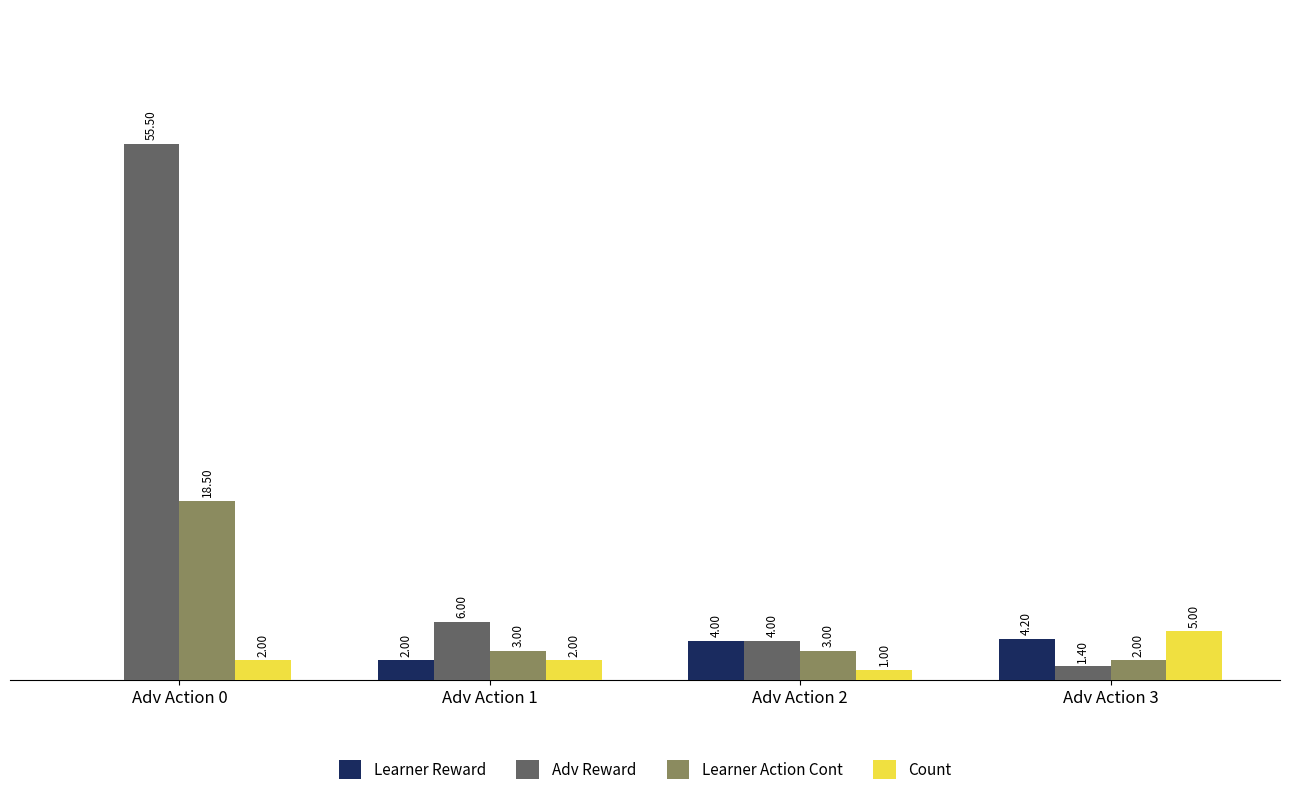

Which category has the highest value in the Count series?

Adv Action 3